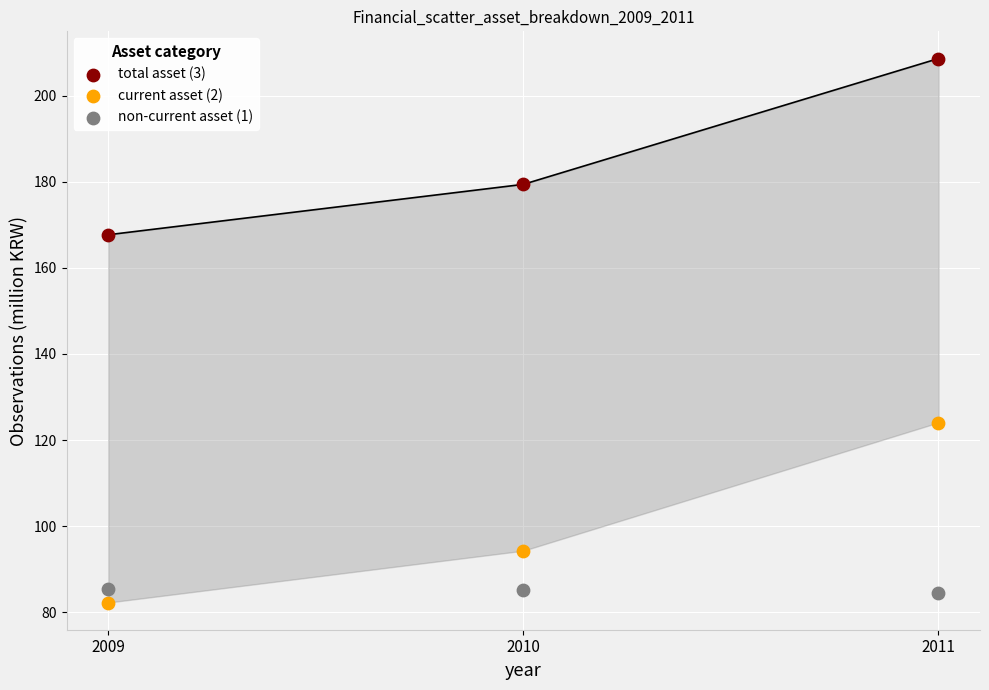

Which series reaches the minimum Y coordinate?

current asset (2)